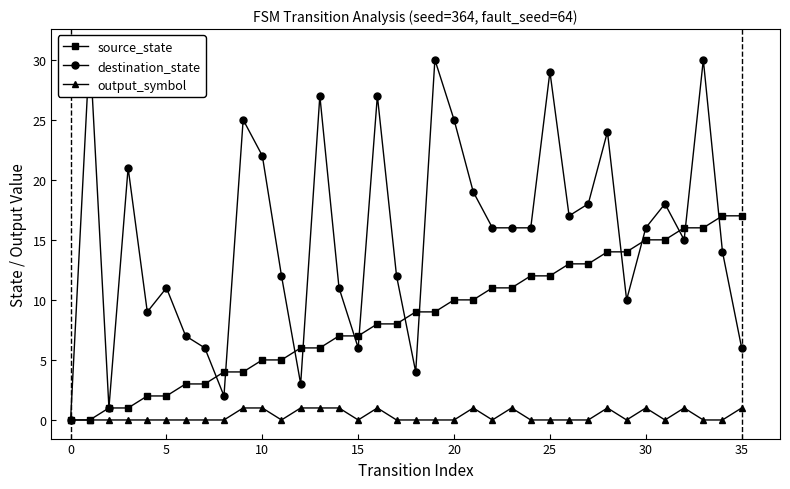

What is the highest value of the source_state series?

17